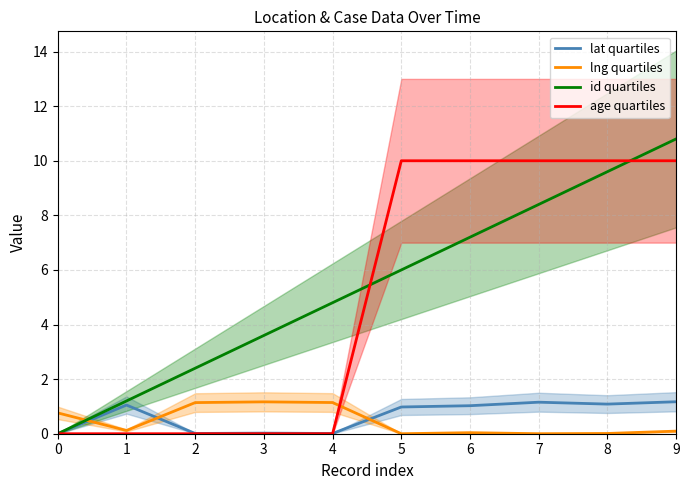

How many lines are shown in the chart?

4